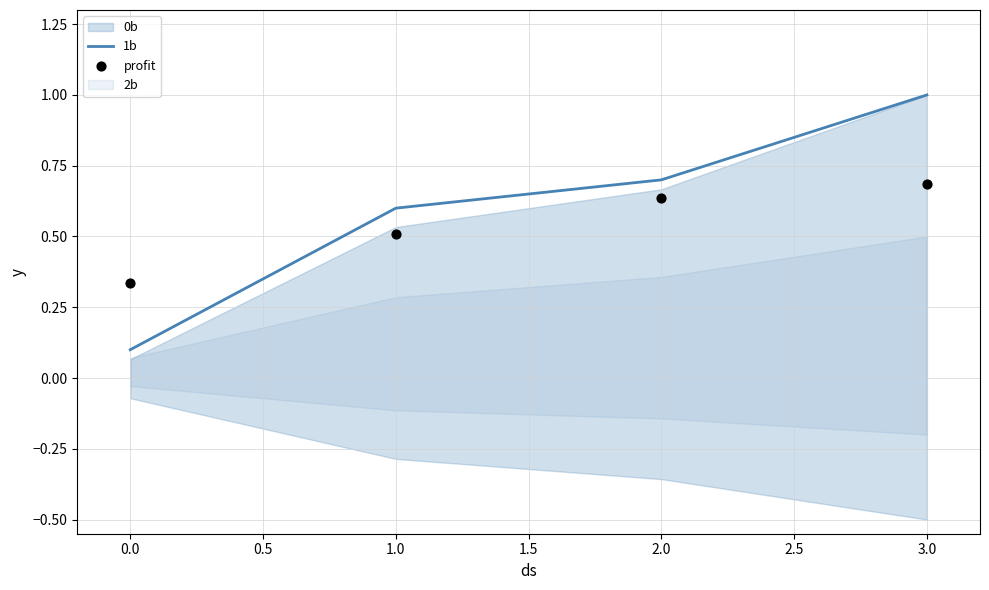

The 1b series shows 0.0 at 0.0. True or false?

False